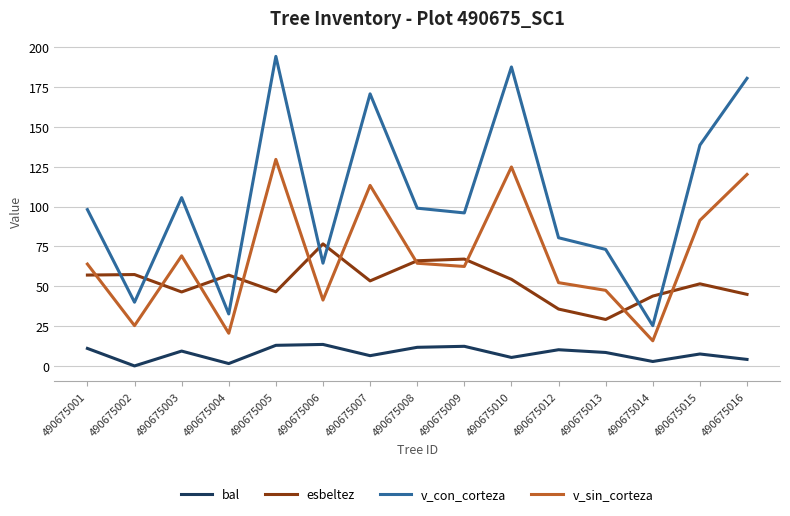

The value of esbeltez at 490675013 is 48.1. True or false?

False